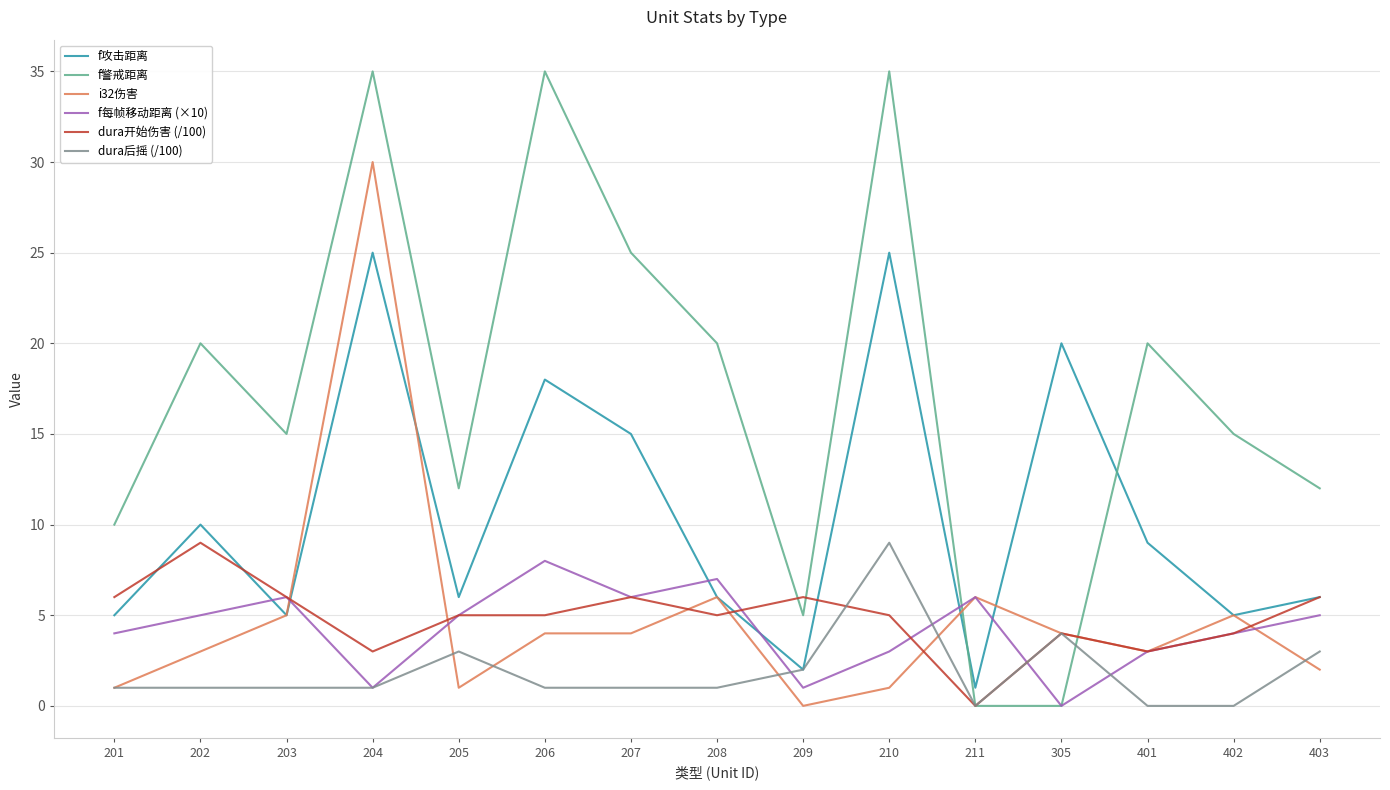

Which series ends up on top after the final intersection of f警戒距离 and i32伤害?

f警戒距离